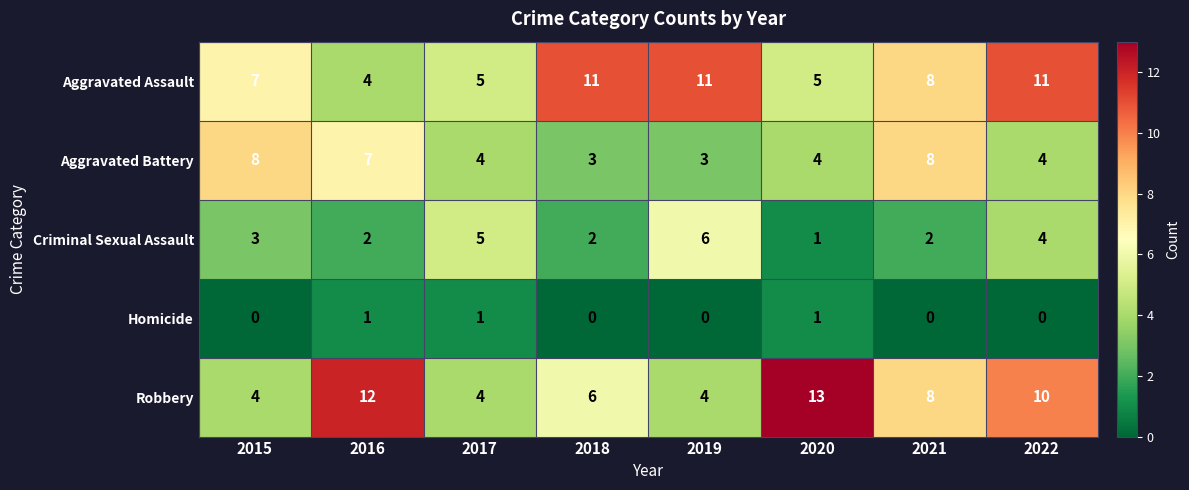

What is the sum of all Homicide values?

3